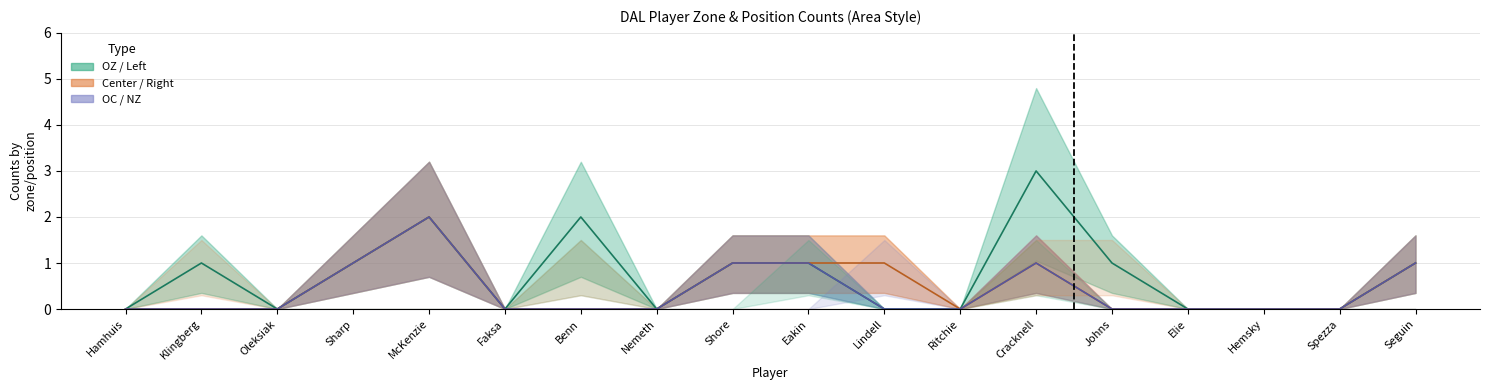

How many lines are shown in the chart?

3